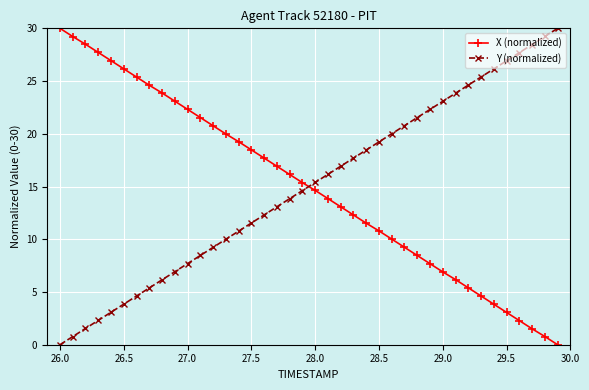

What is the value of the X (normalized) point at the 5th from the left?

26.9